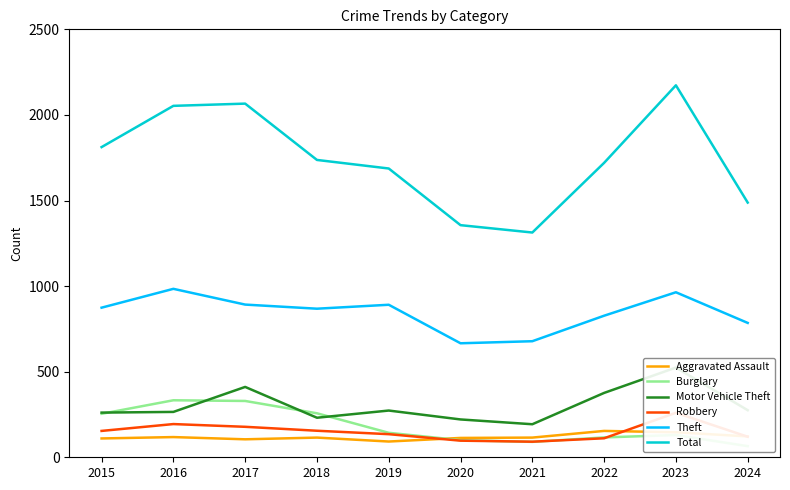

Which has a higher value, 2017 or 2024?

2024